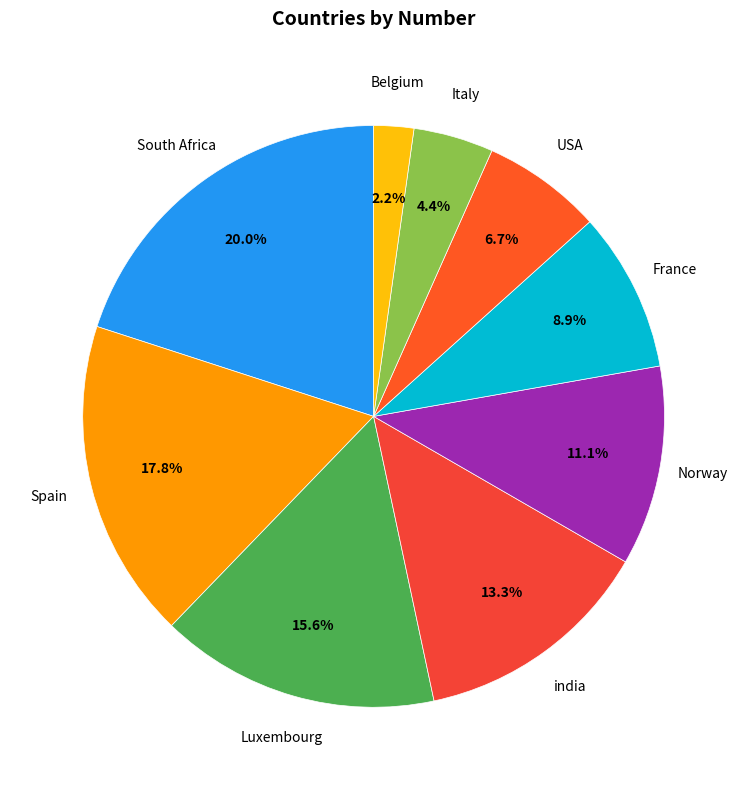

Rank the categories by value from lowest to highest.

Belgium, Italy, USA, France, Norway, india, Luxembourg, Spain, South Africa